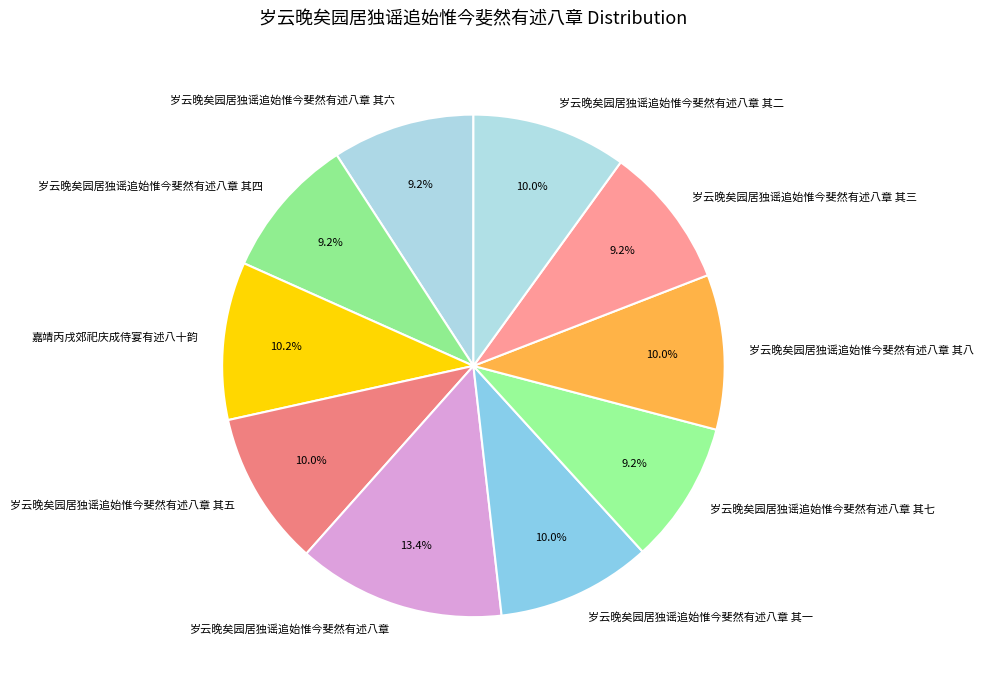

The 岁云晚矣园居独谣追始惟今斐然有述八章 其七 slice represents 18% of the pie. True or false?

False